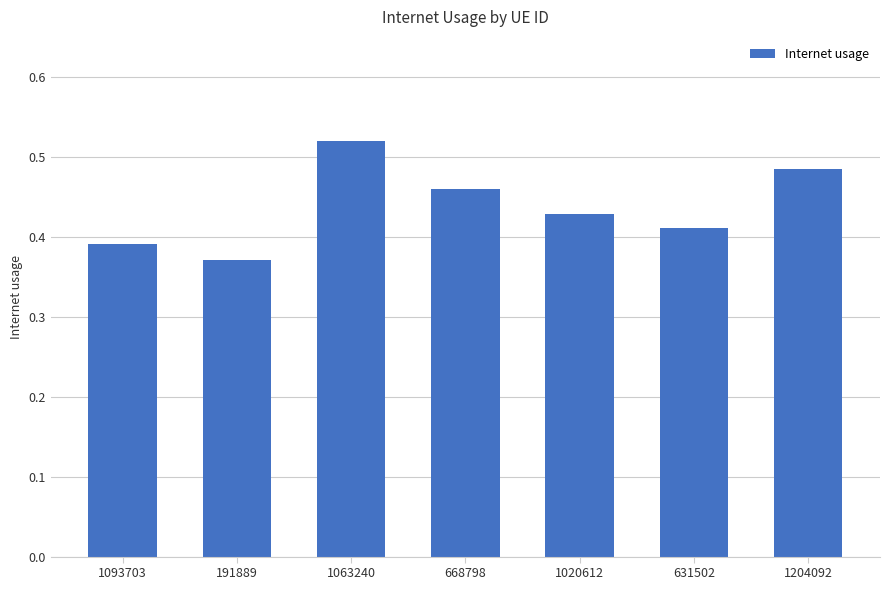

List the labels in order of value, largest first.

1063240, 1204092, 668798, 1020612, 631502, 1093703, 191889